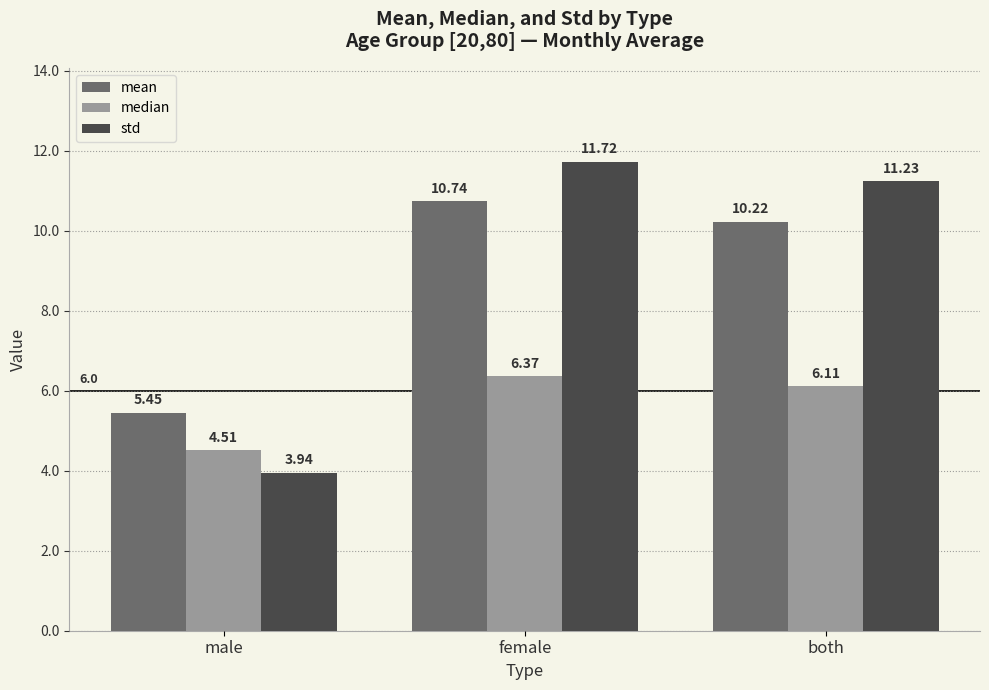

At which label does median reach its minimum?

male